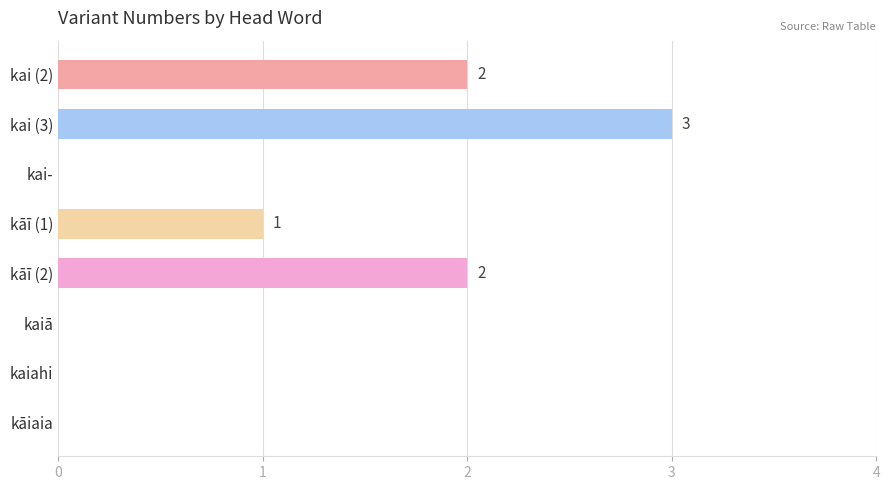

Reading bottom to top, what are all the values shown in this chart?

kāiaia=0	kaiahi=0	kaiā=0	kāī (2)=2	kāī (1)=1	kai-=0	kai (3)=3	kai (2)=2